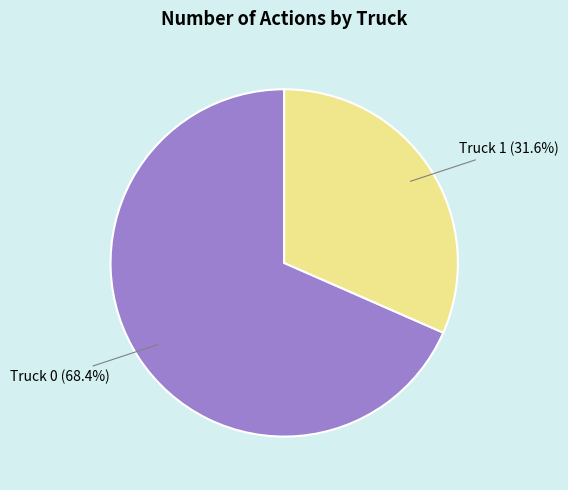

What is the majority slice?

Truck 0